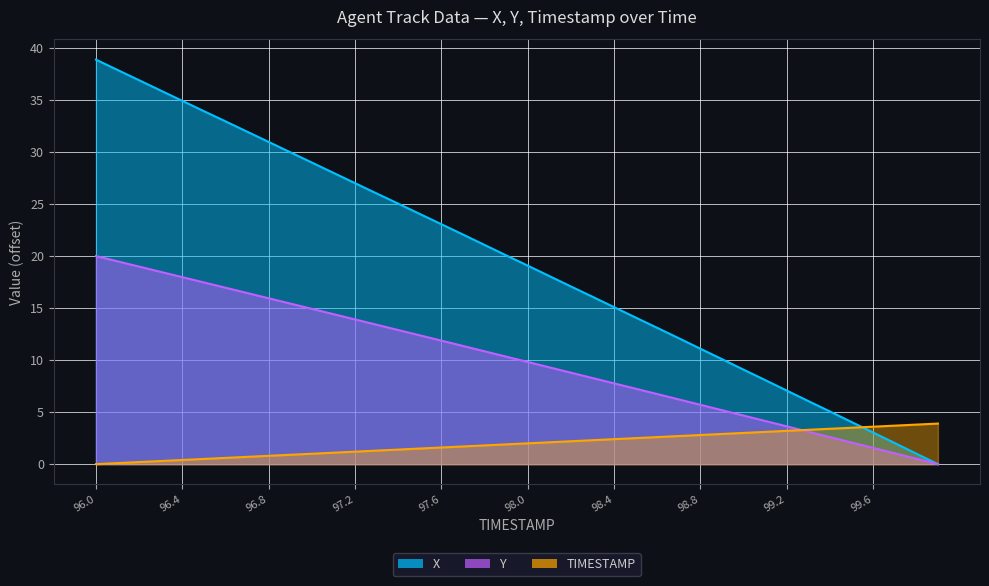

What is the average value of the X series?

19.5